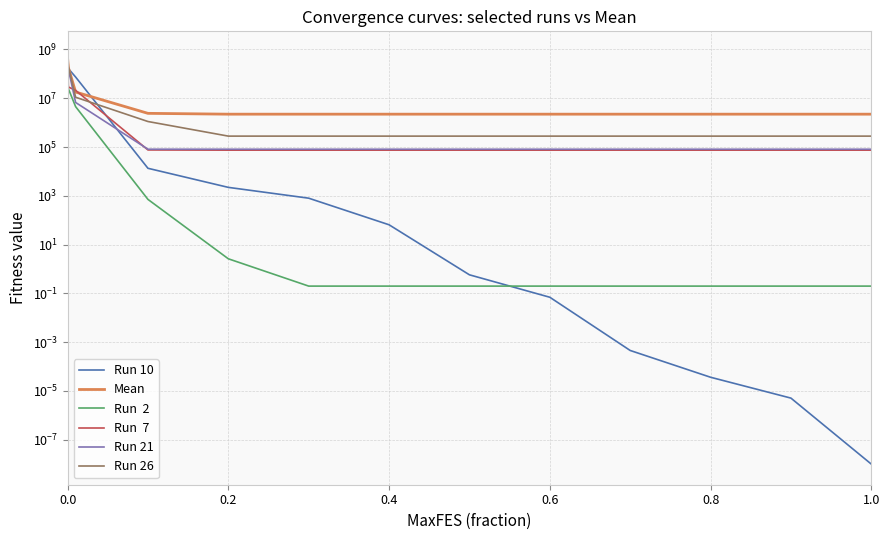

What is the greatest value displayed?

789851649.0